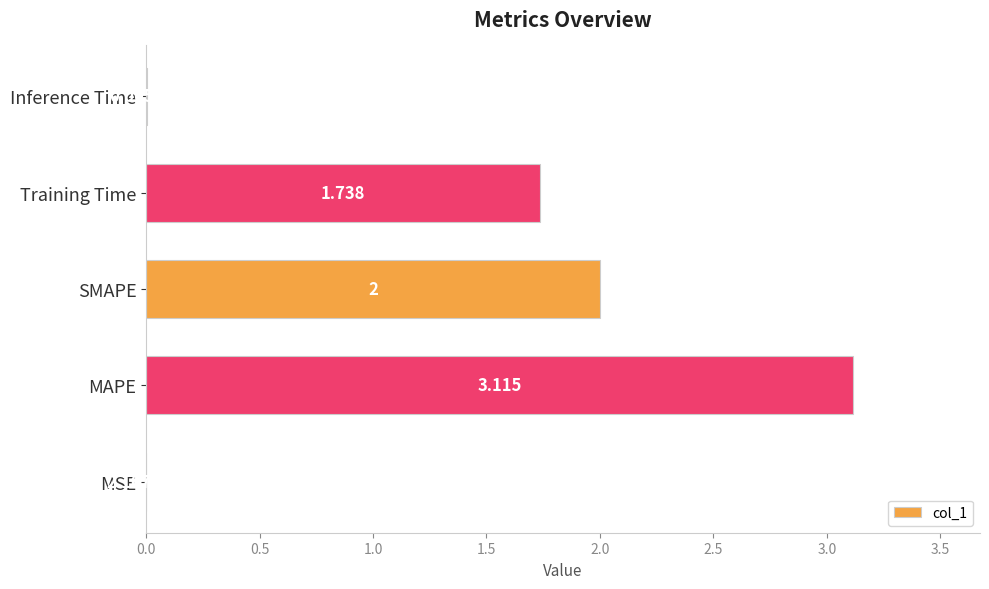

Count the number of data series in this chart.

1